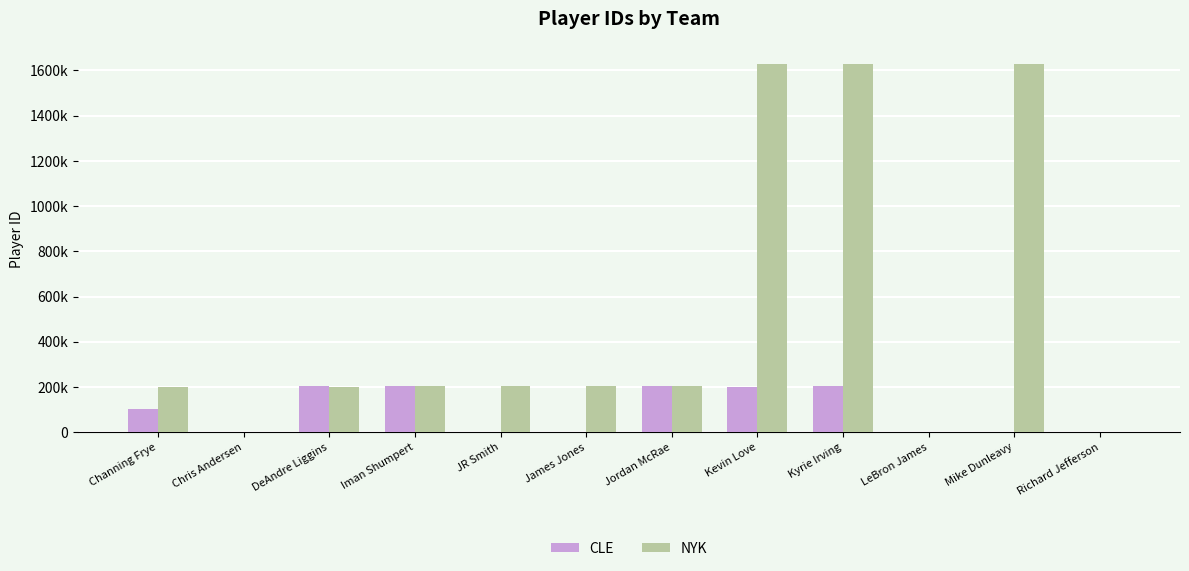

Are the bars grouped side by side (vs. stacked)?

Yes